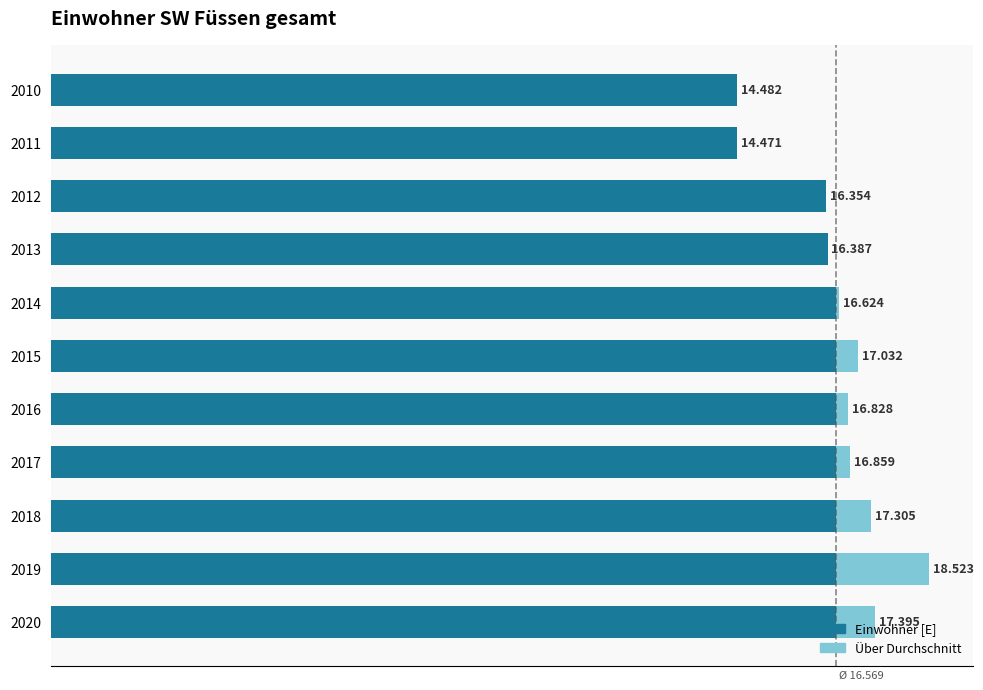

What is the smallest value displayed?

14471